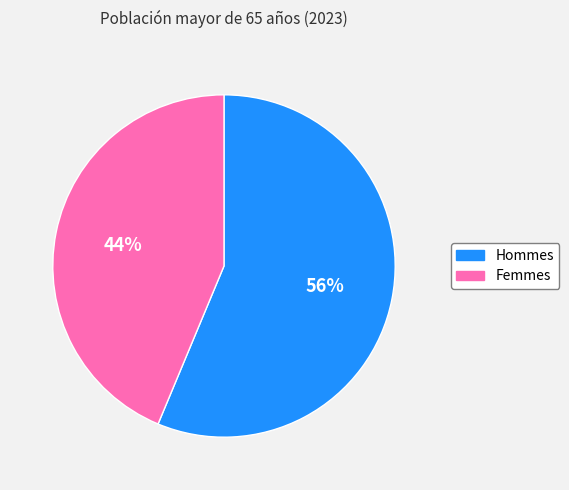

To the nearest percent, what is the average slice percentage?

50%